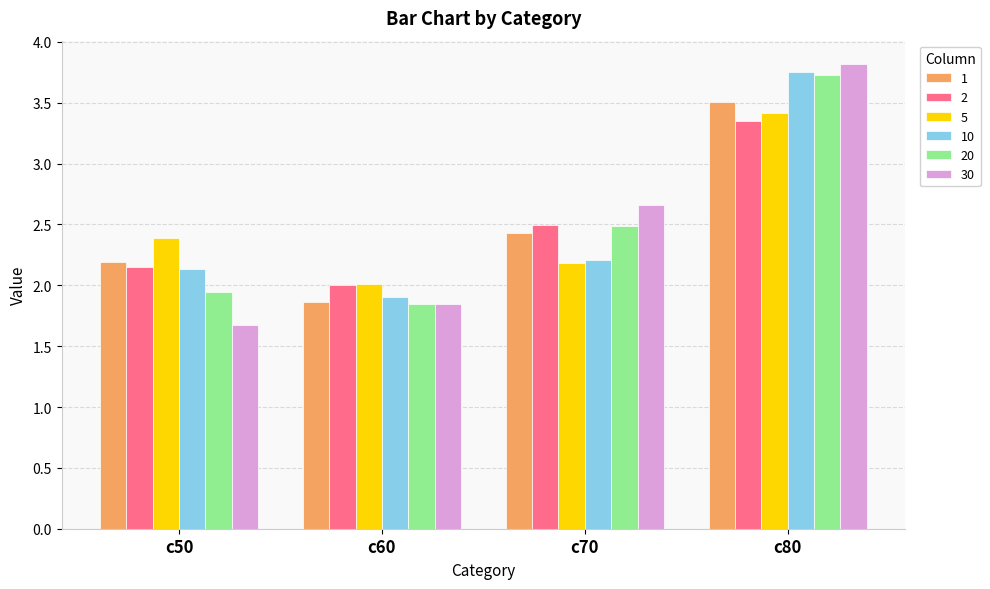

The 2 series shows 2.5 at c70. True or false?

True